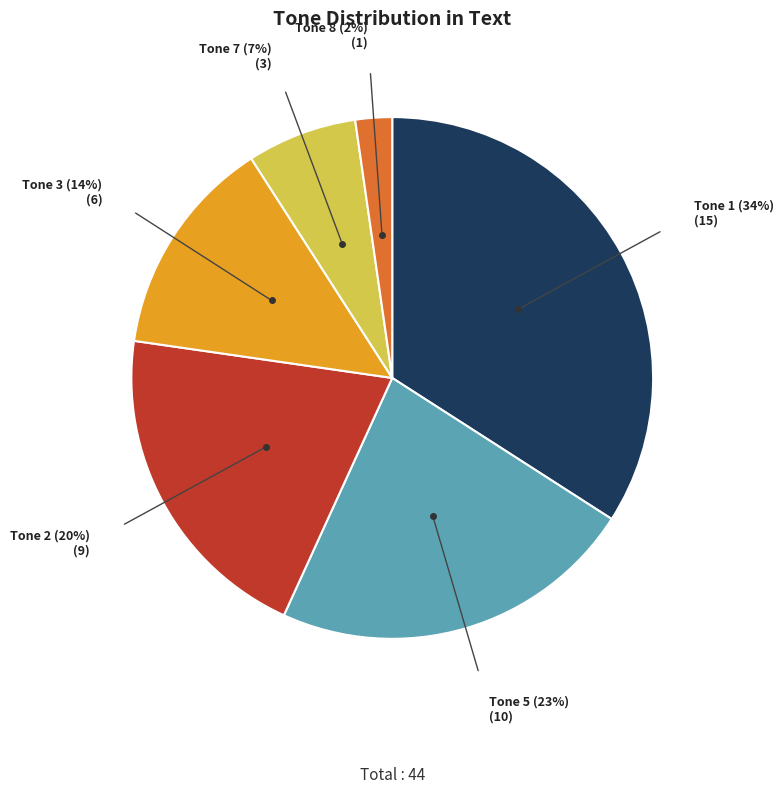

To the nearest percent, what is the average slice percentage?

17%